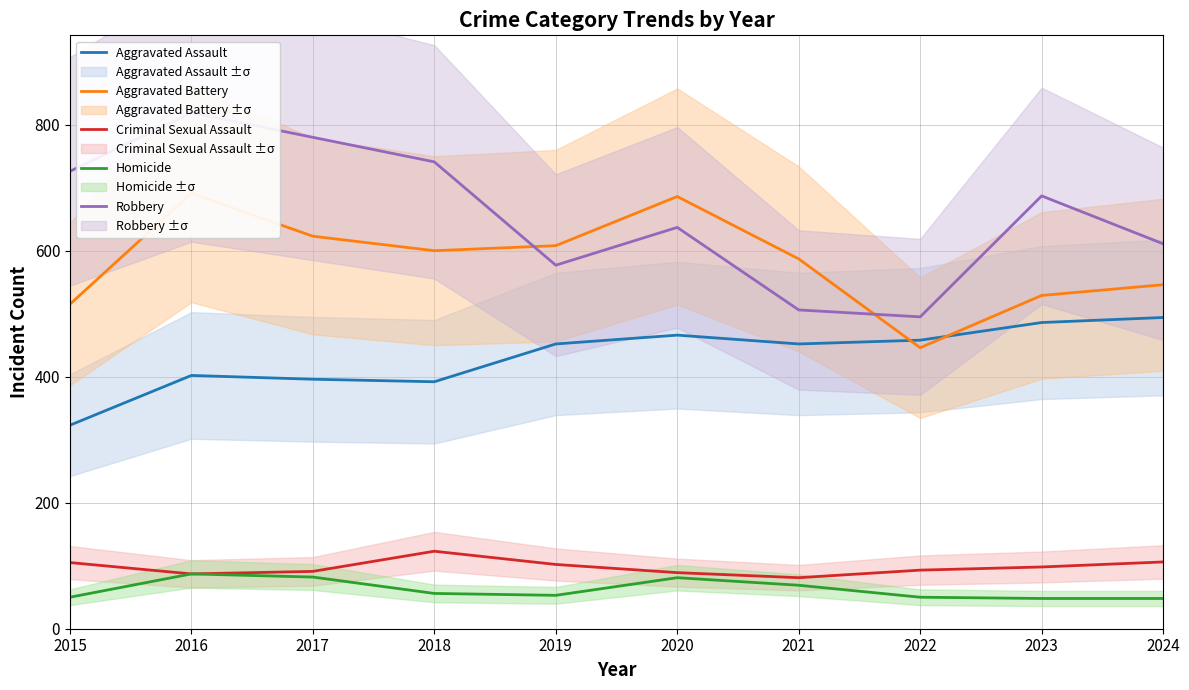

Reading right to left, what are all the values shown in this chart?

Aggravated Assault: 494	486	458	452	466	452	392	396	402	323
Aggravated Battery: 546	529	446	587	686	608	600	623	691	515
Criminal Sexual Assault: 106	98	93	81	89	102	123	91	87	105
Homicide: 48	48	50	69	81	53	56	82	87	50
Robbery: 611	687	495	506	637	577	741	780	819	726